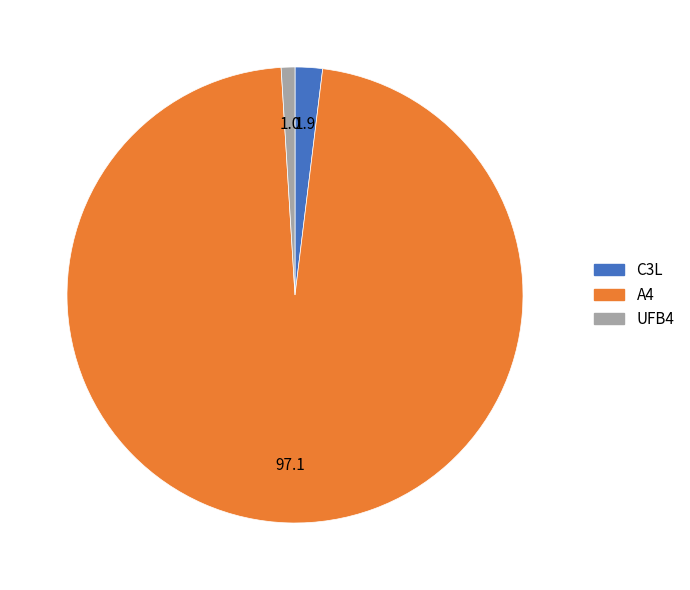

Which slice is the smallest?

UFB4